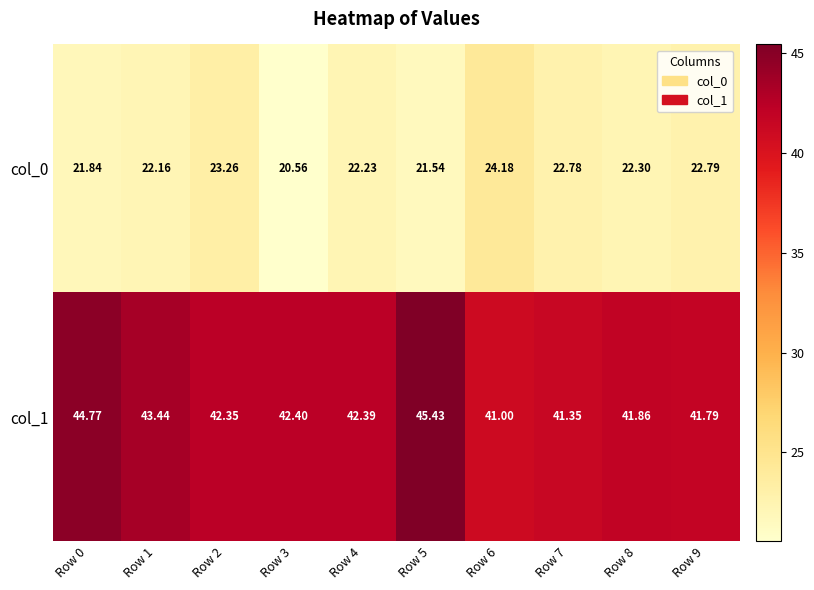

What is the difference between the highest and lowest values at Row 2?

19.1